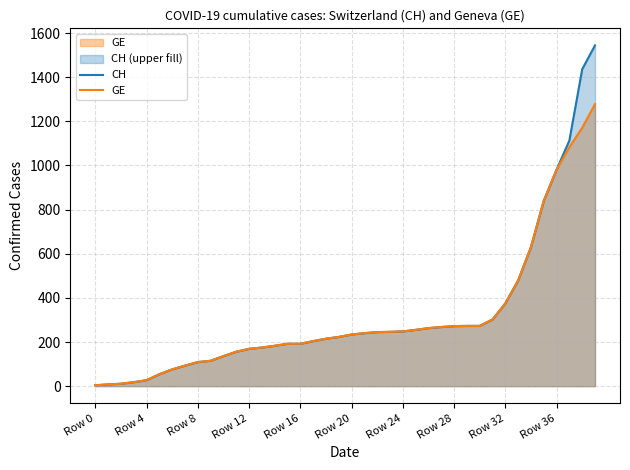

What is the approximate value of CH at Row 24, to the nearest 50?

250